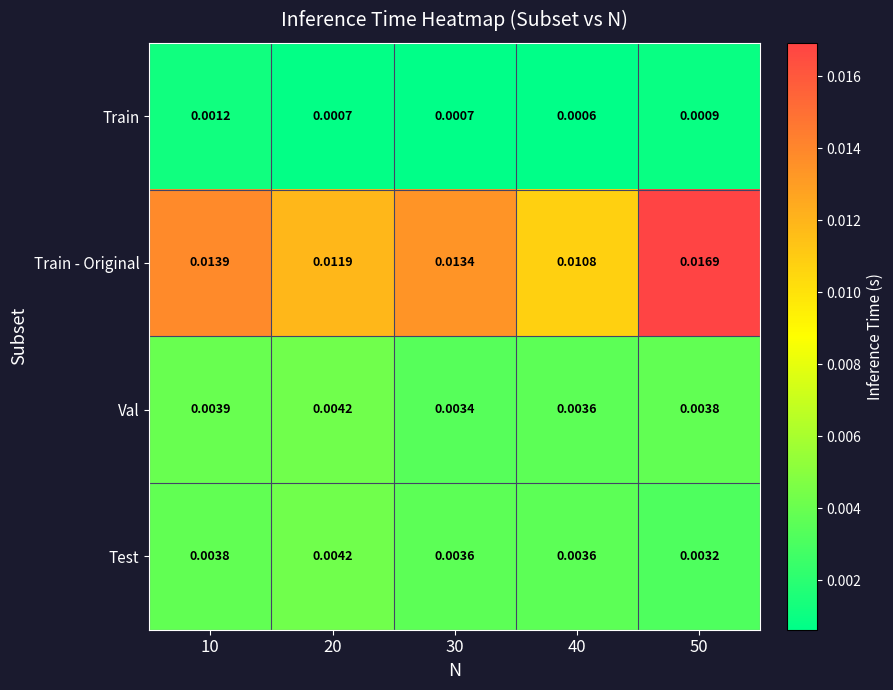

How many distinct data groups are displayed?

4